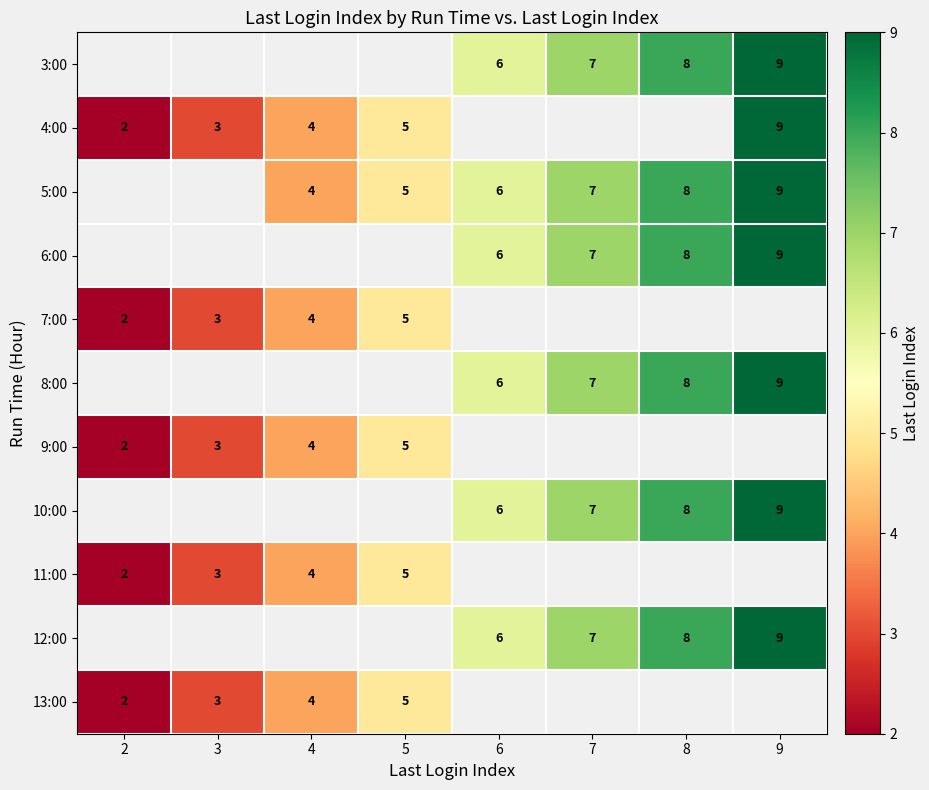

The value of 13:00 at 4 is 4. True or false?

True